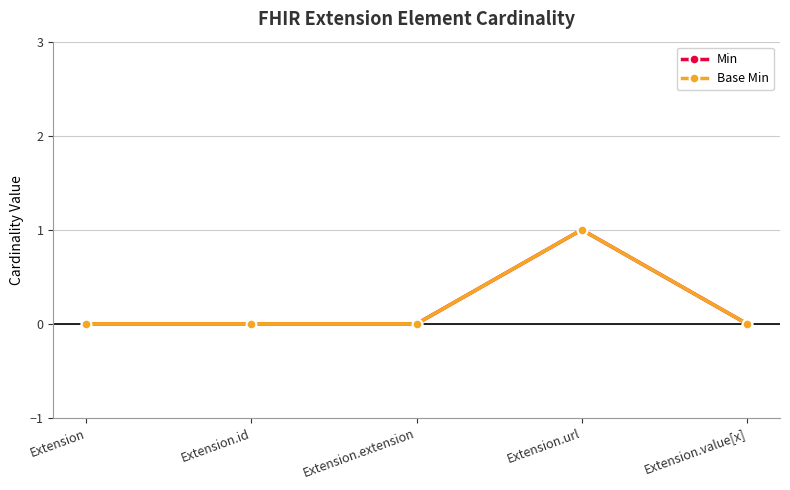

Is this an area chart (filled region under the line)?

No